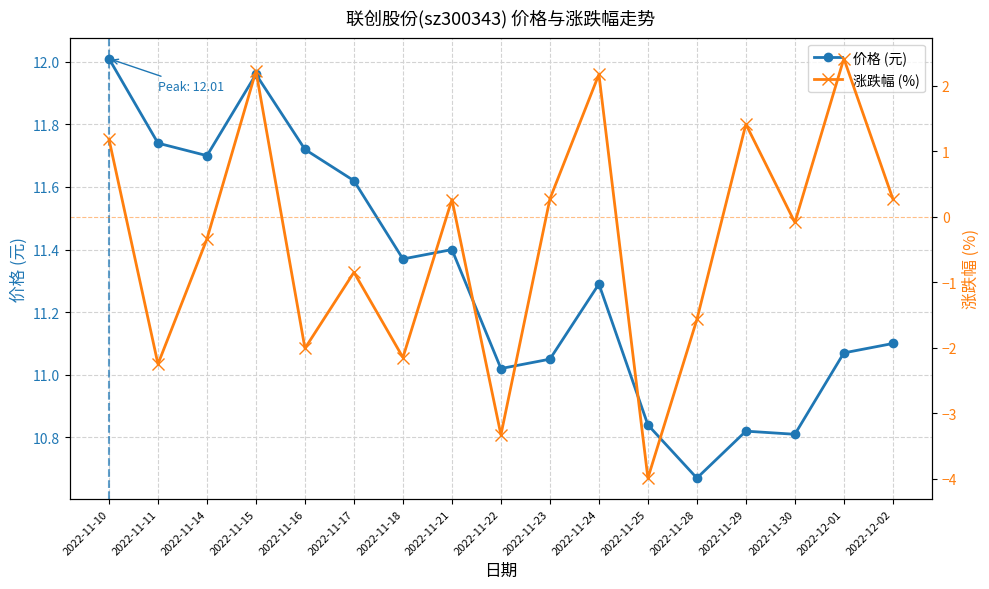

The value of 价格 at 2022-12-01 is 19.9. True or false?

False